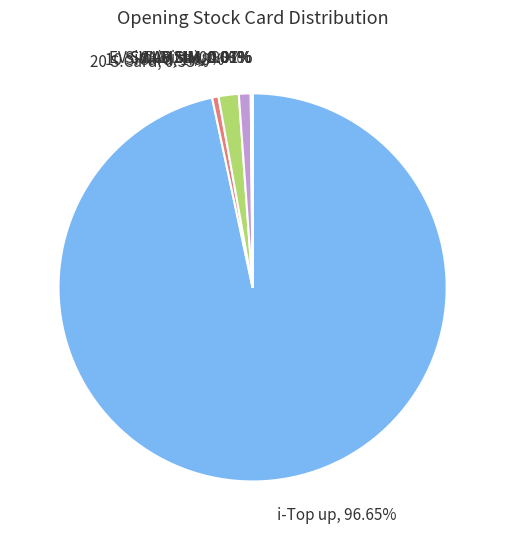

Which slice represents more than half of the pie?

i-Top up